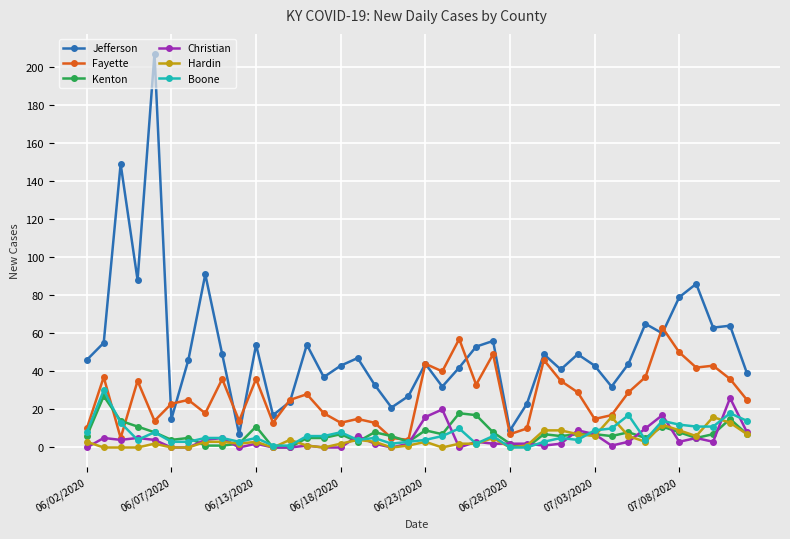

Which series has the largest range (max minus min)?

Jefferson